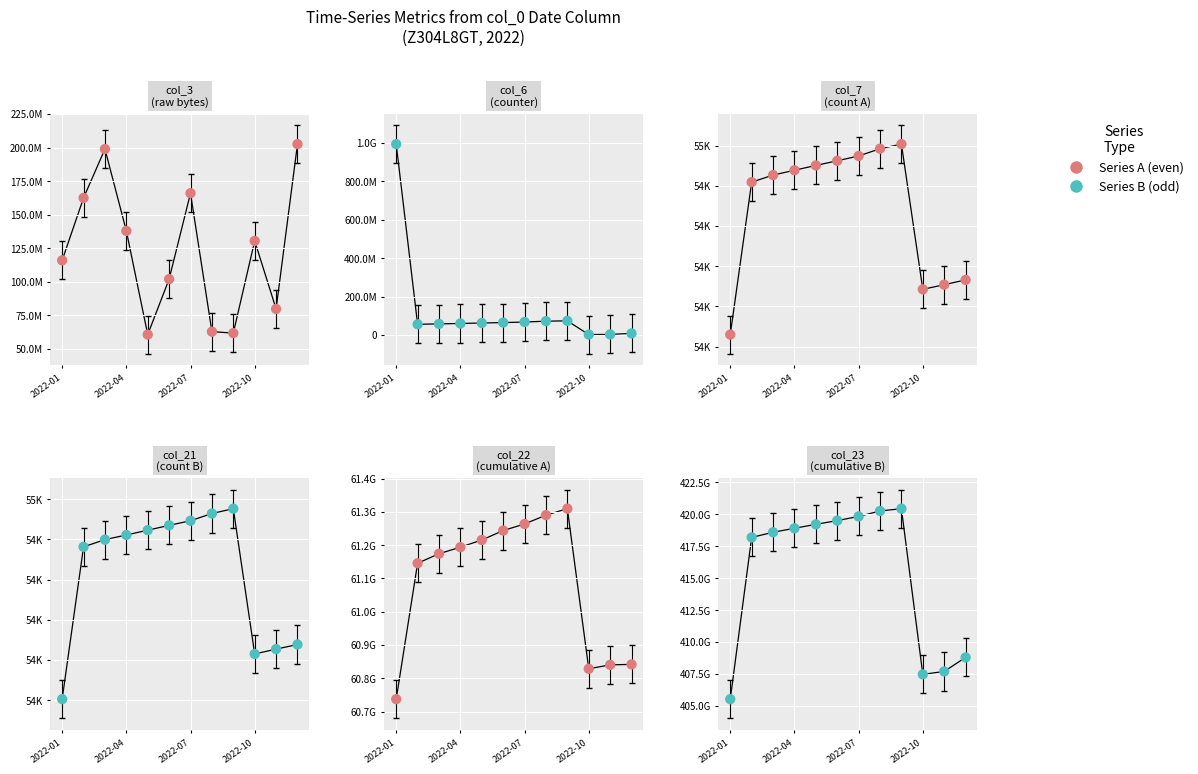

What is the total value across all series at 2022-01?

466272743357